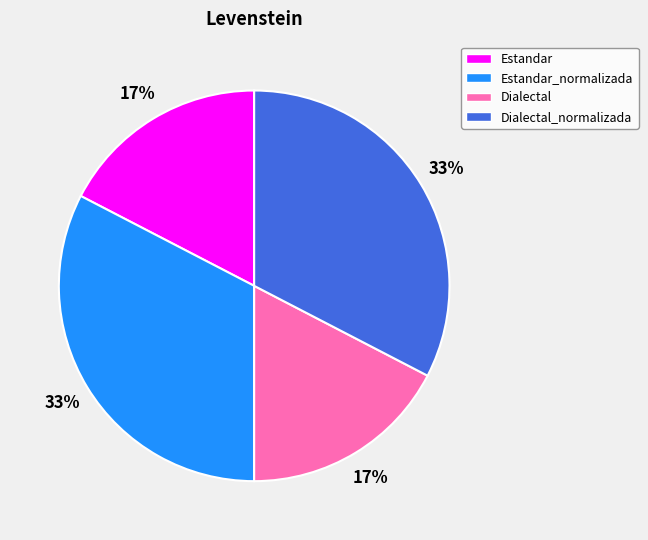

To the nearest percent, what is the average slice percentage?

25%